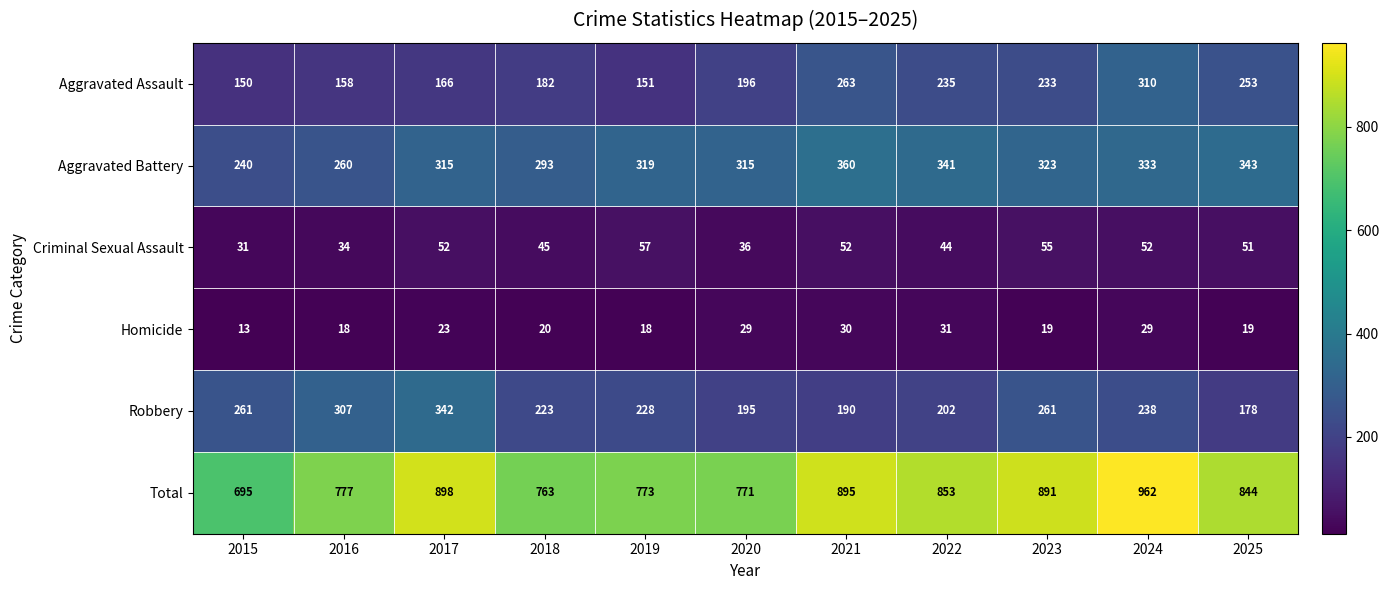

What is the sum of the Total values at 2021 and 2025?

1739